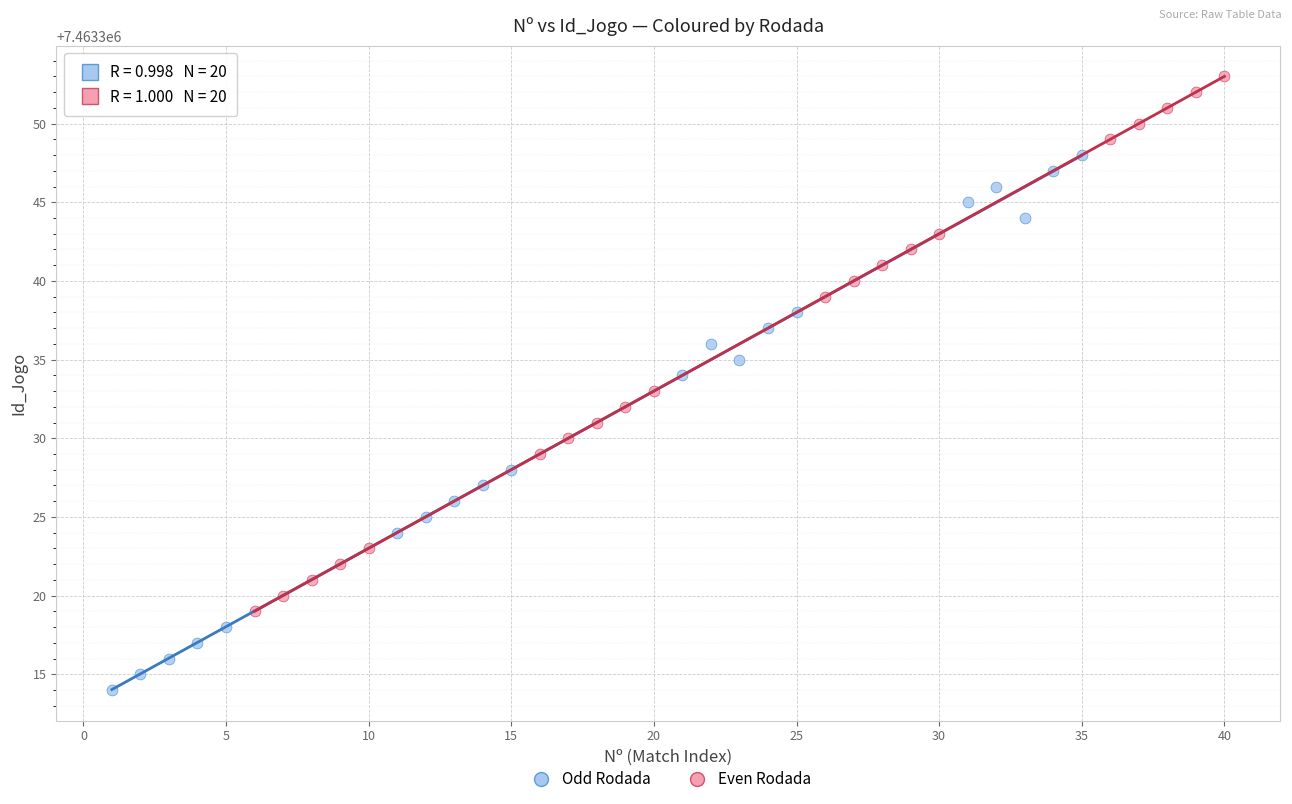

Which series reaches the minimum Y coordinate?

Odd Rodada